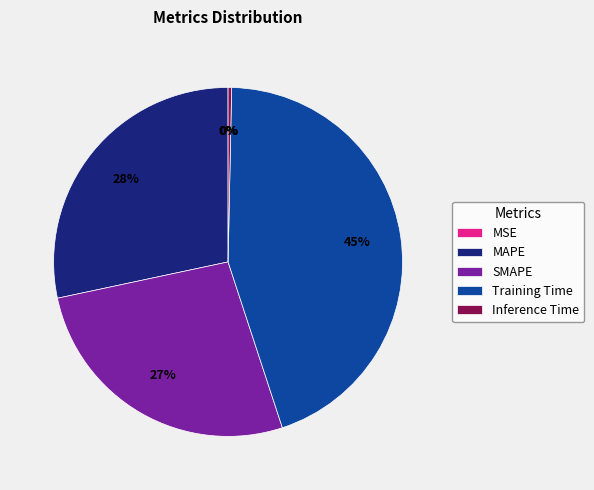

To the nearest percent, what is the average slice percentage?

20%